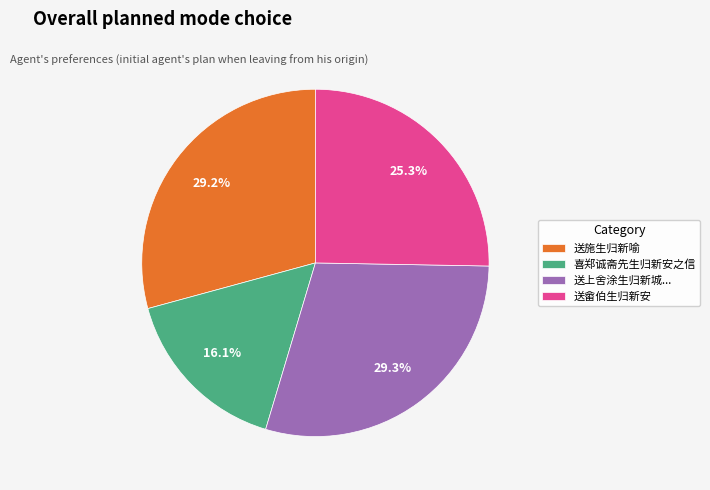

How much of the chart is everything except 送上舍涂生归新城...?

70.7%